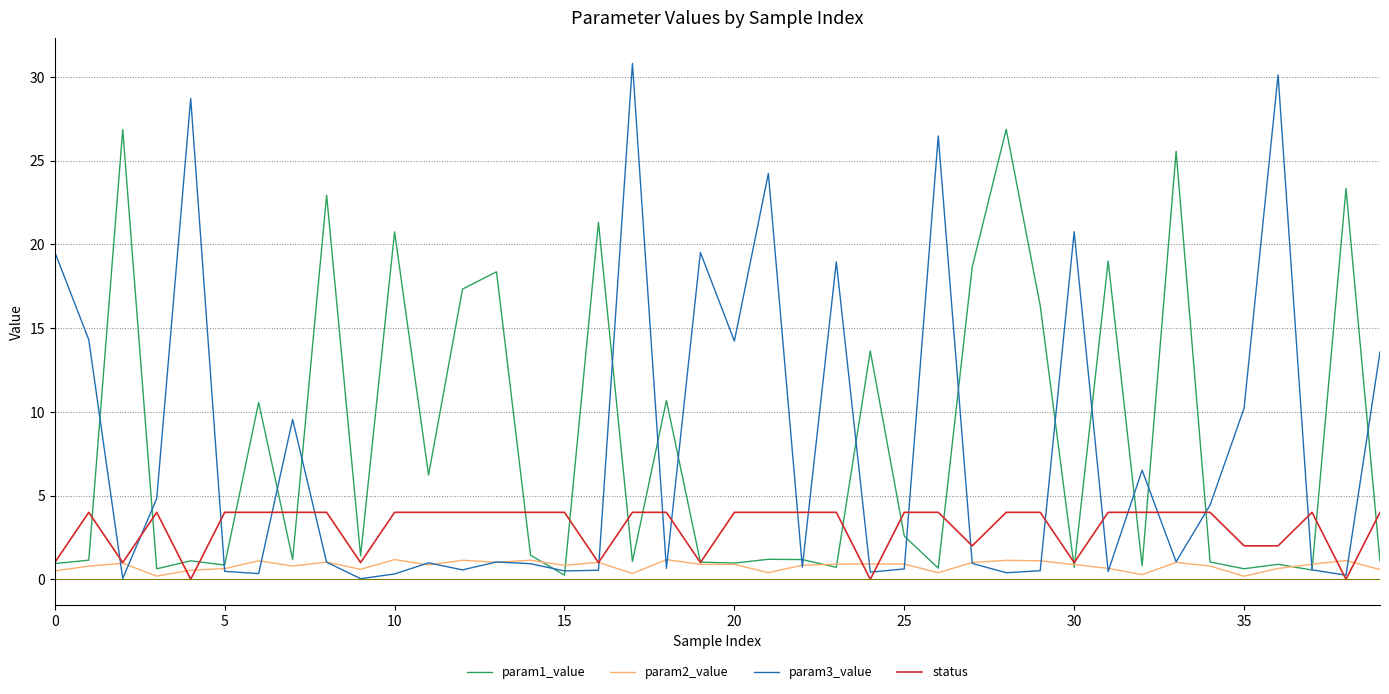

Rank the series by their maximum value, from lowest to highest.

param2_value, status, param1_value, param3_value